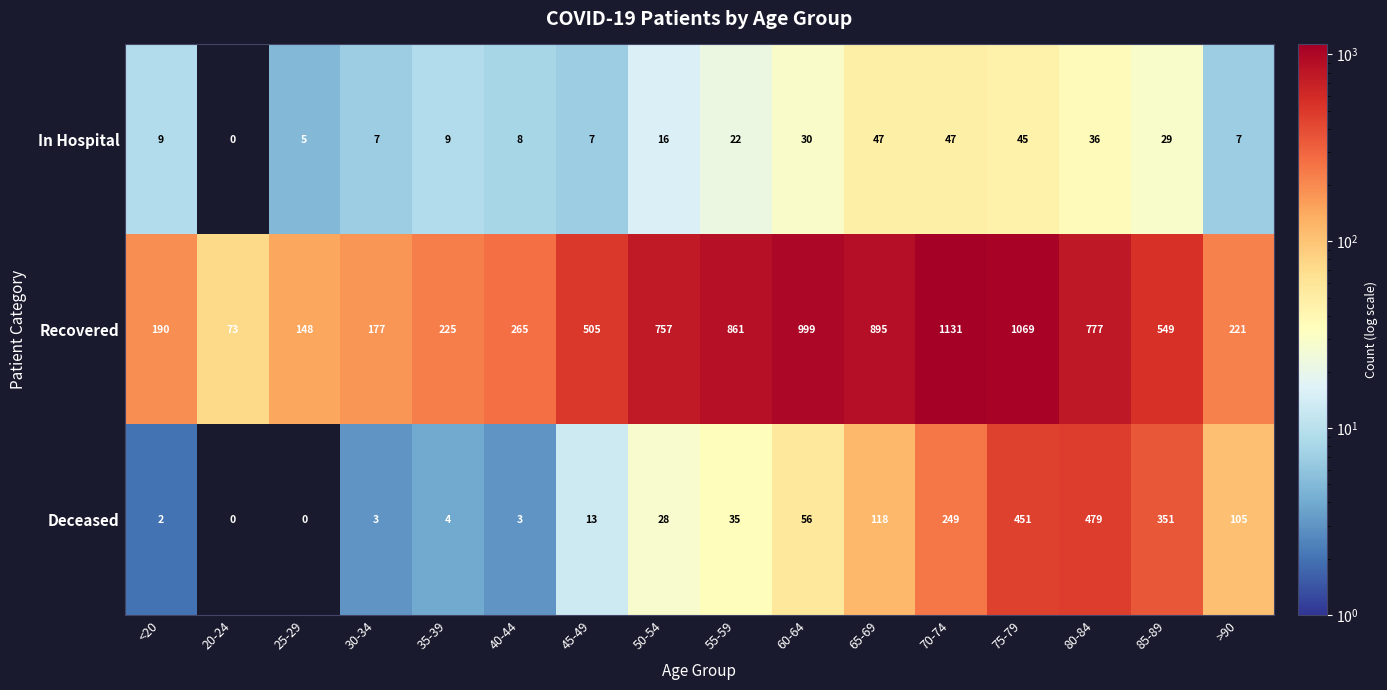

At which label does Deceased reach its peak?

80-84